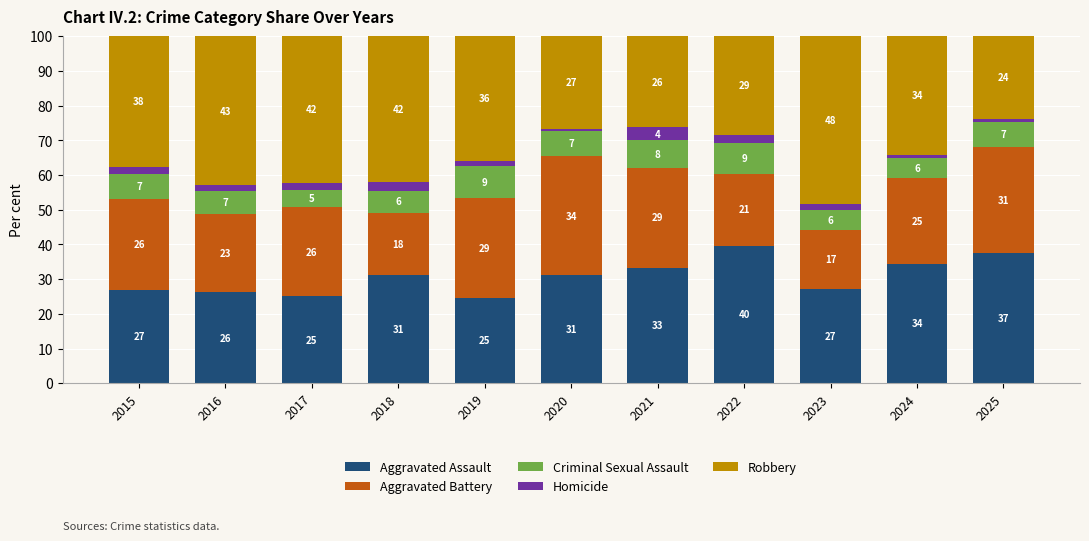

Does the chart contain stacked bars?

Yes